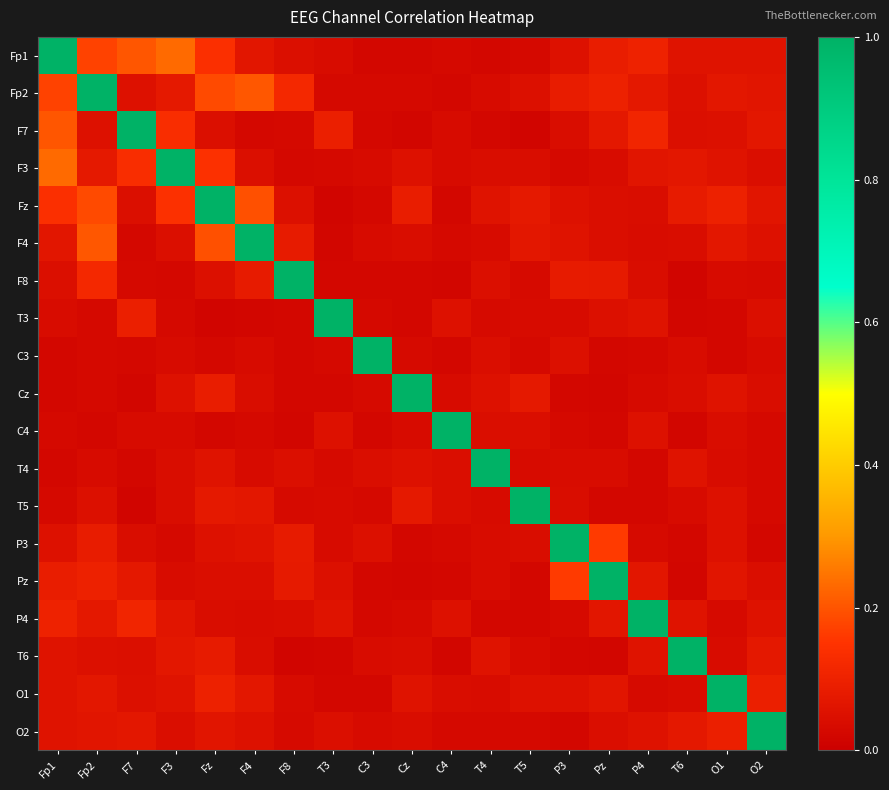

Which series has the largest total across all categories?

Fp1